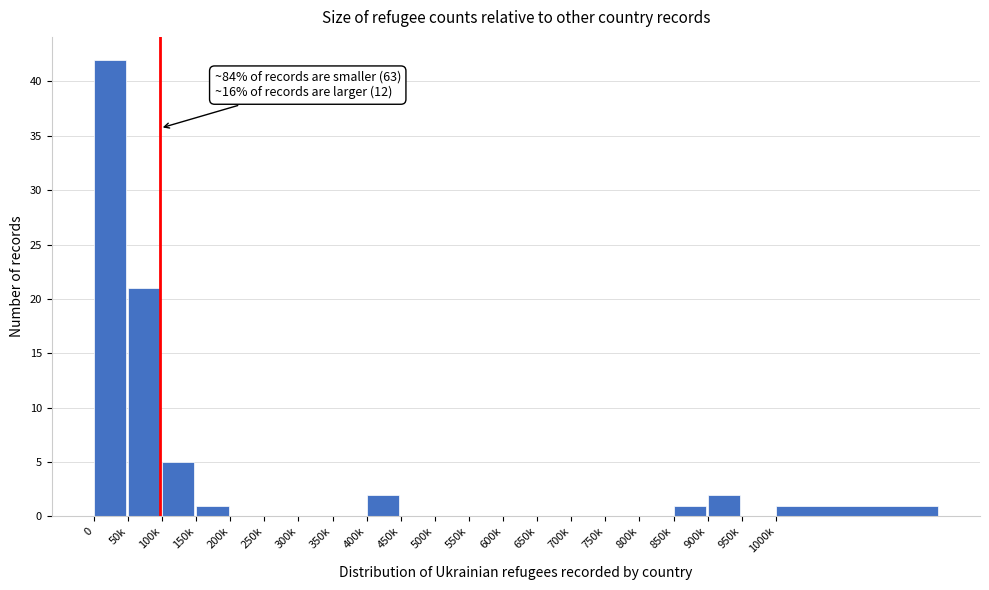

Reading left to right, what are all the values shown in this chart?

0=42	50k=21	100k=5	150k=1	200k=0	250k=0	300k=0	350k=0	400k=2	450k=0	500k=0	550k=0	600k=0	650k=0	700k=0	750k=0	800k=0	850k=1	900k=2	950k=0	1000k=1